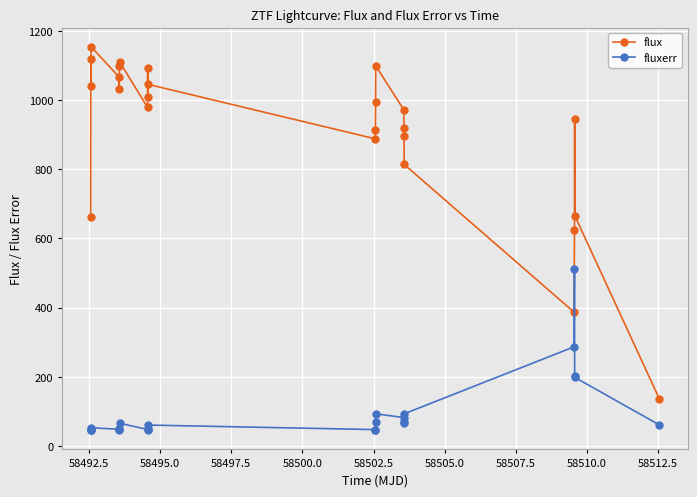

Does the chart display data point markers on the line(s)?

Yes